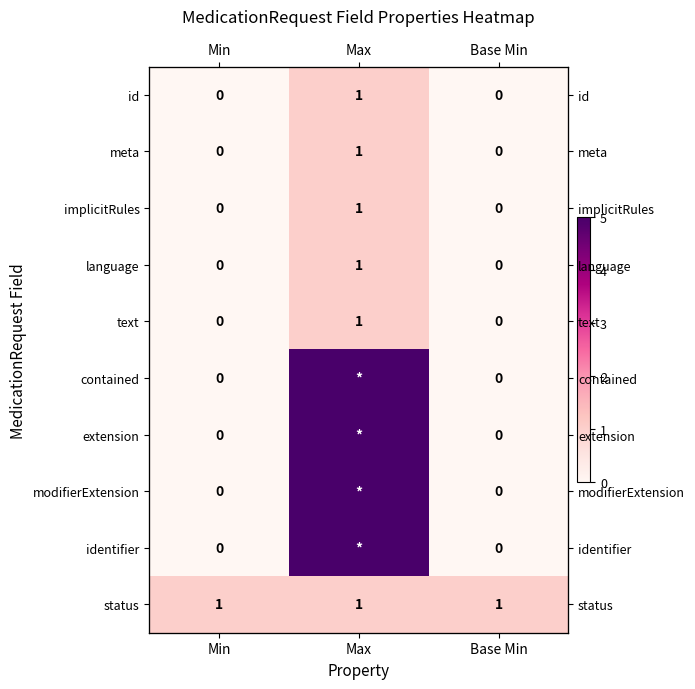

At which category is the sum across all series the highest?

Max